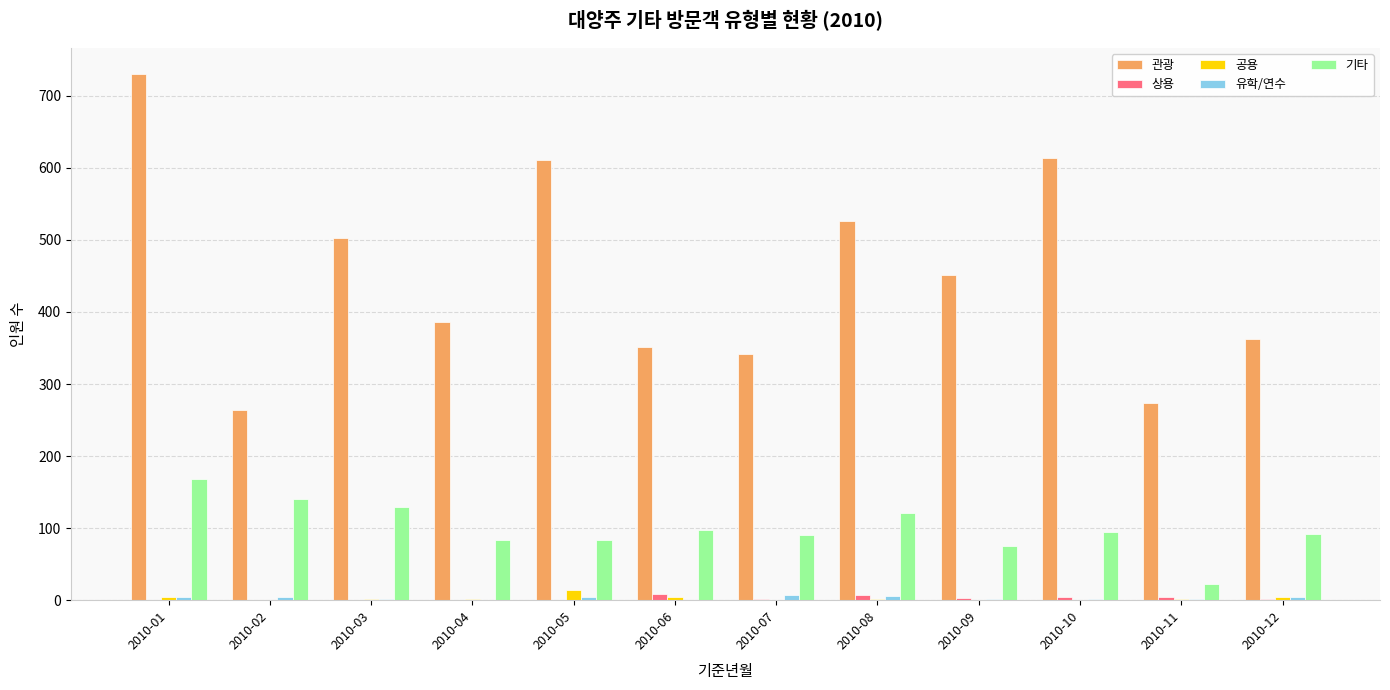

What is the sum of all 기타 values?

1196